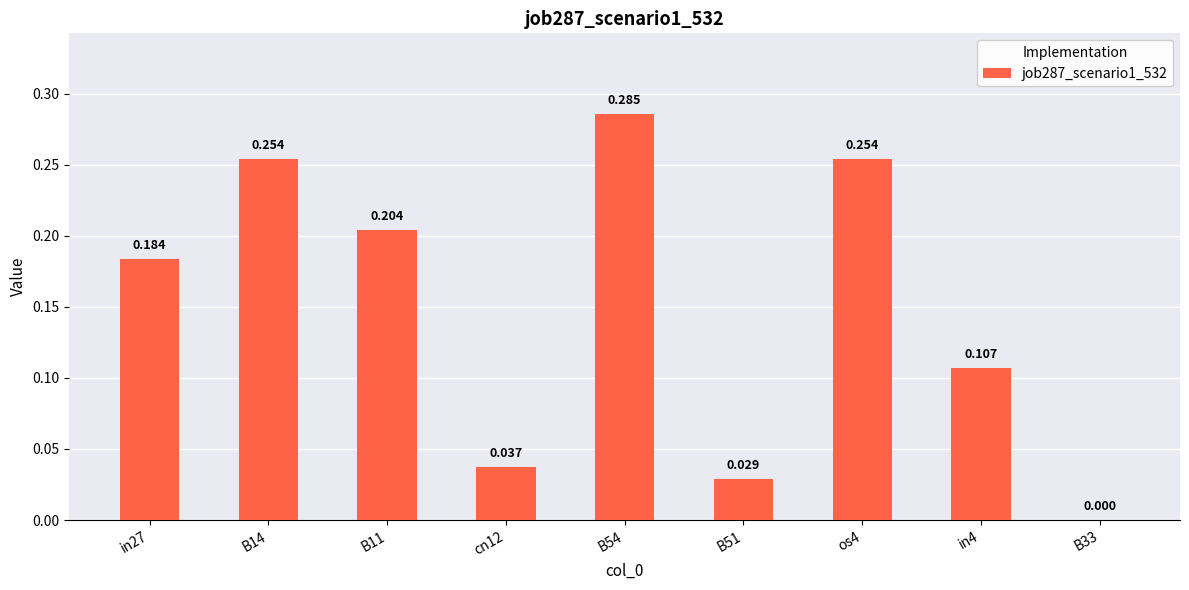

Are the bars horizontal?

No